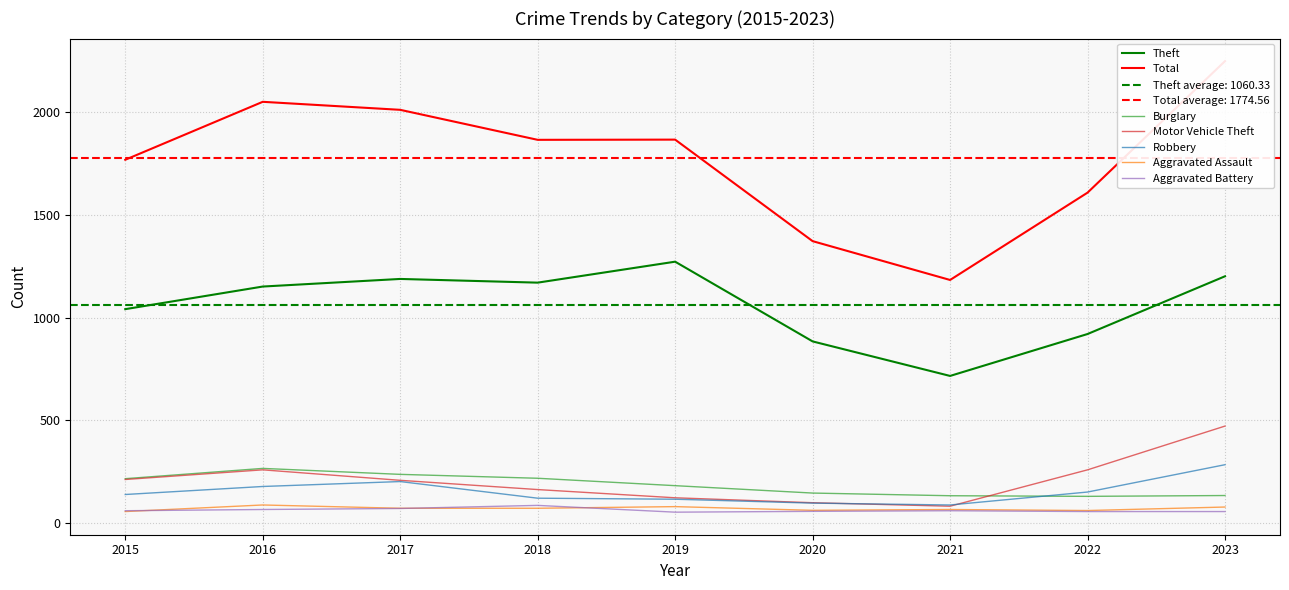

At which category does the chart reach its peak across all series?

2023